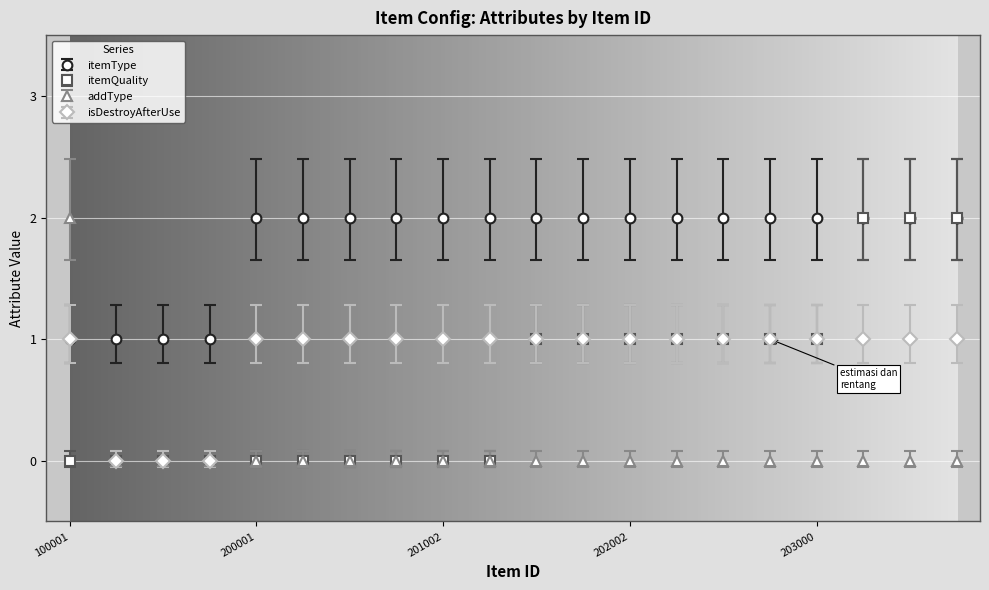

What is the difference between the second highest and minimum values in the isDestroyAfterUse series?

1